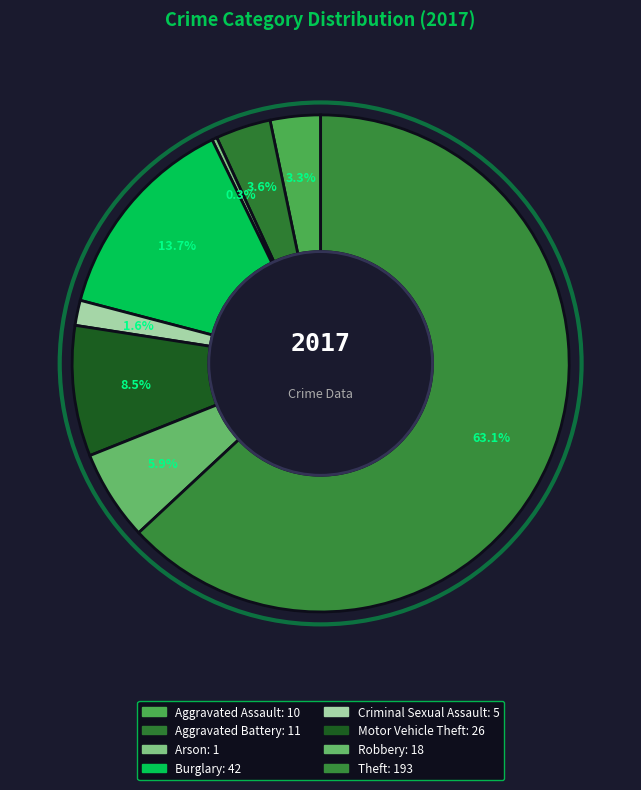

To the nearest percent, what is the combined percentage of Burglary and Aggravated Battery?

17%